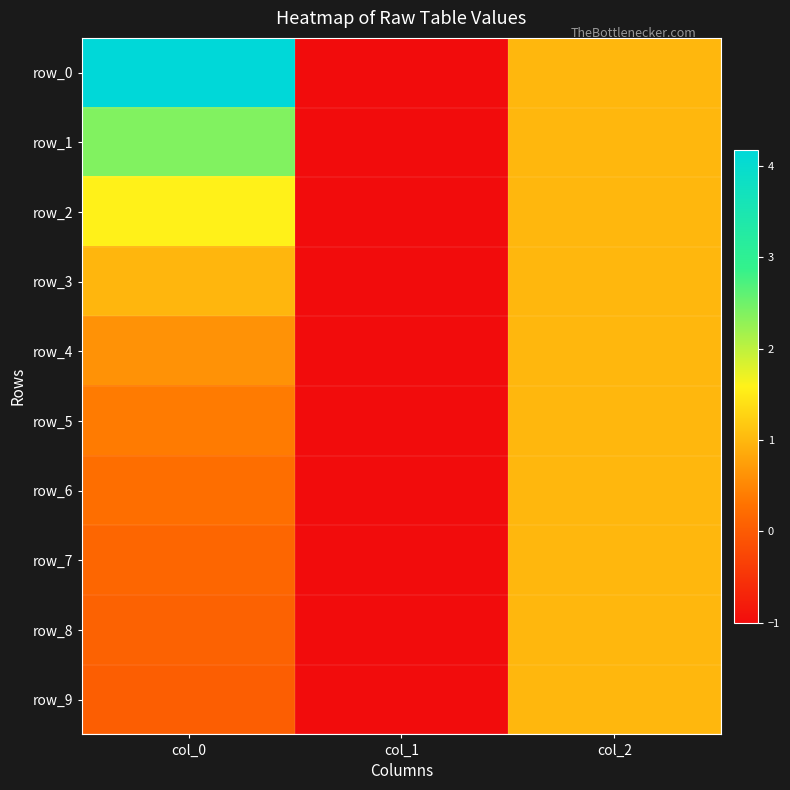

What is the difference between the maximum and minimum values in the row_6 series?

2.0